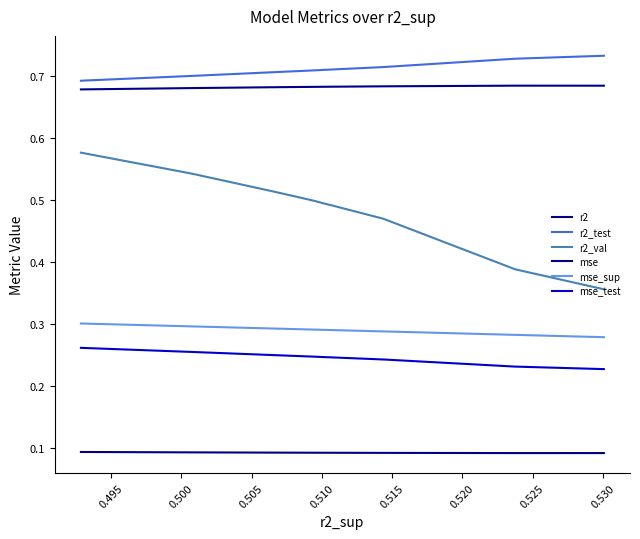

True or false: r2 and r2_test intersect in this chart.

False